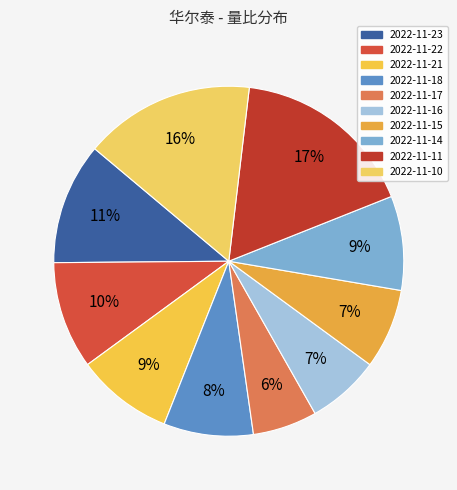

Which slice is the largest?

2022-11-11